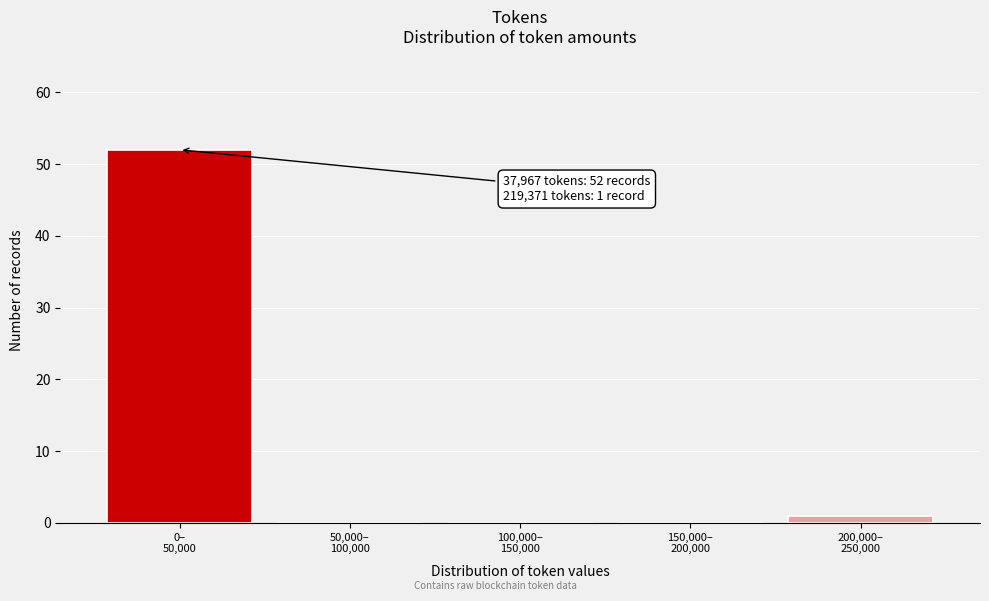

What is the sum of all values?

53